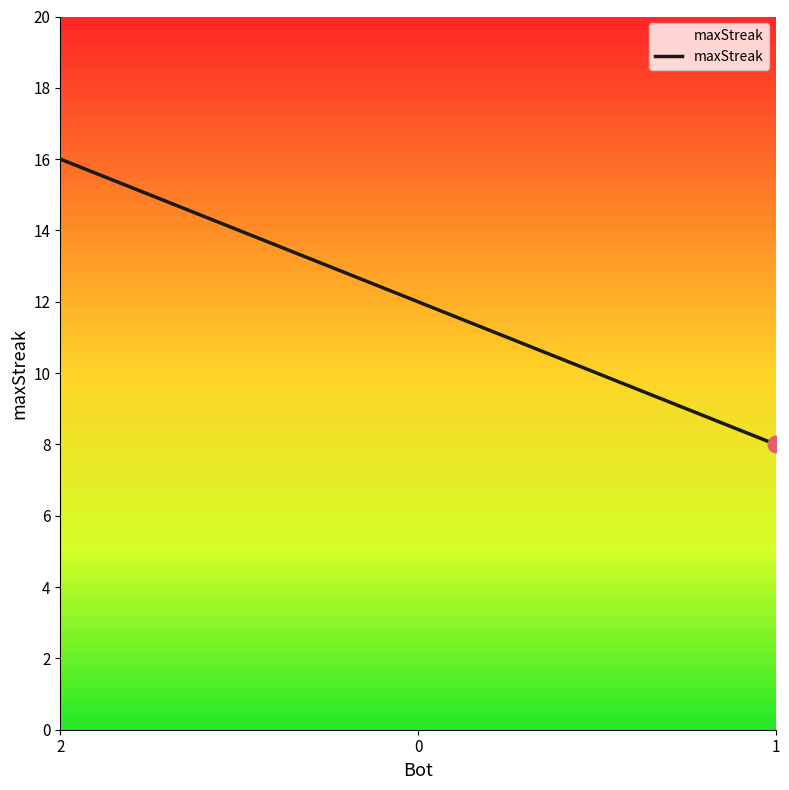

Is it true that the value at 2 is 28?

False